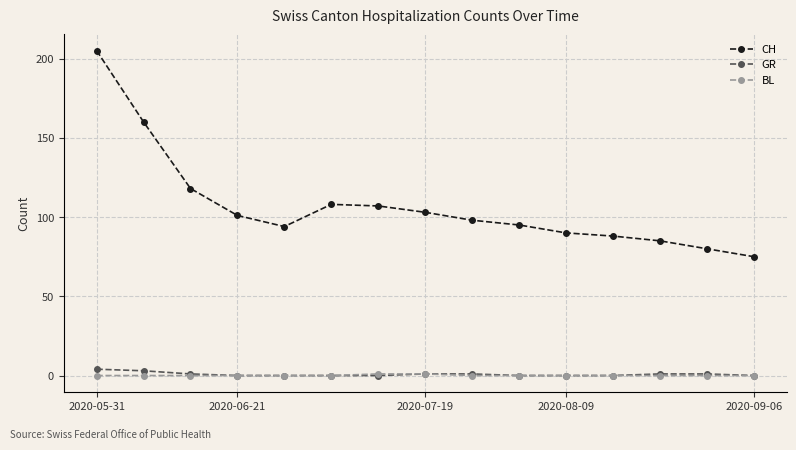

At how many categories does at least one series exceed 17?

15